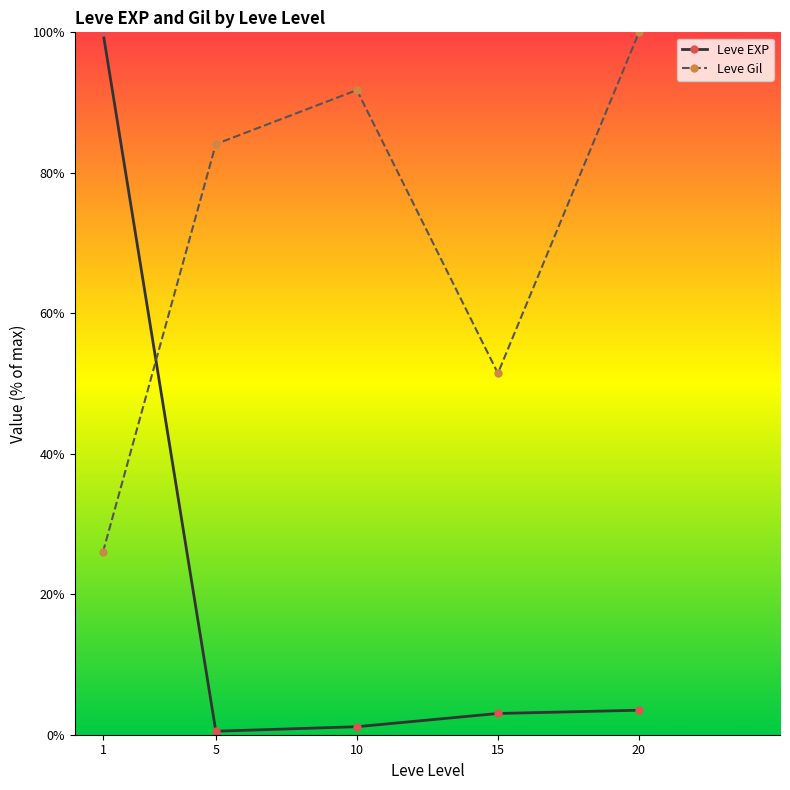

What is the maximum value shown in the chart?

100.0